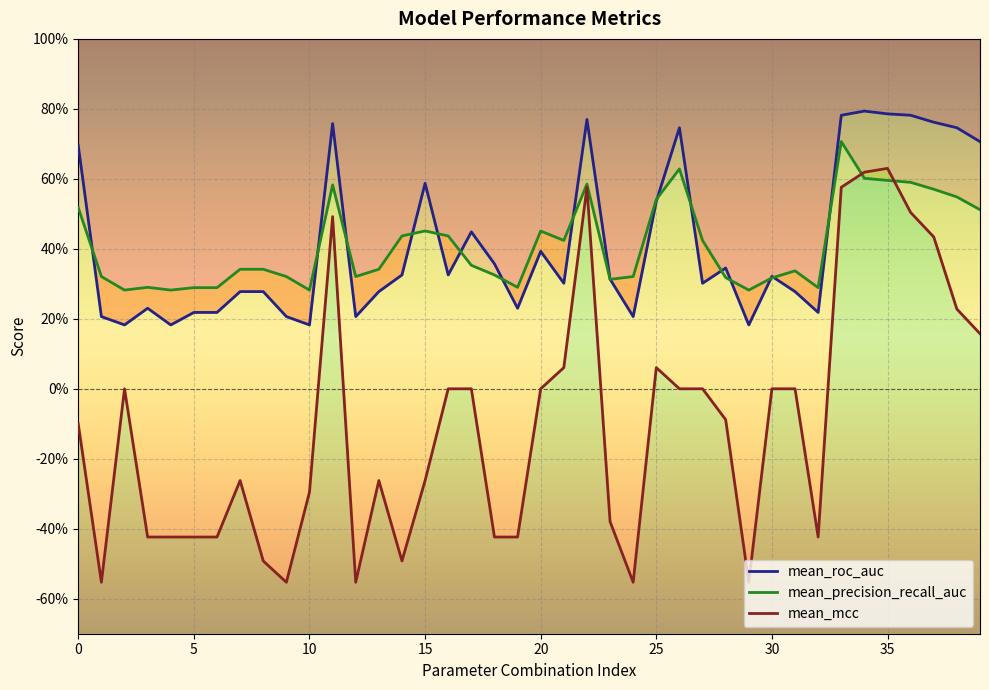

Which has a higher value, 38 or 15?

38